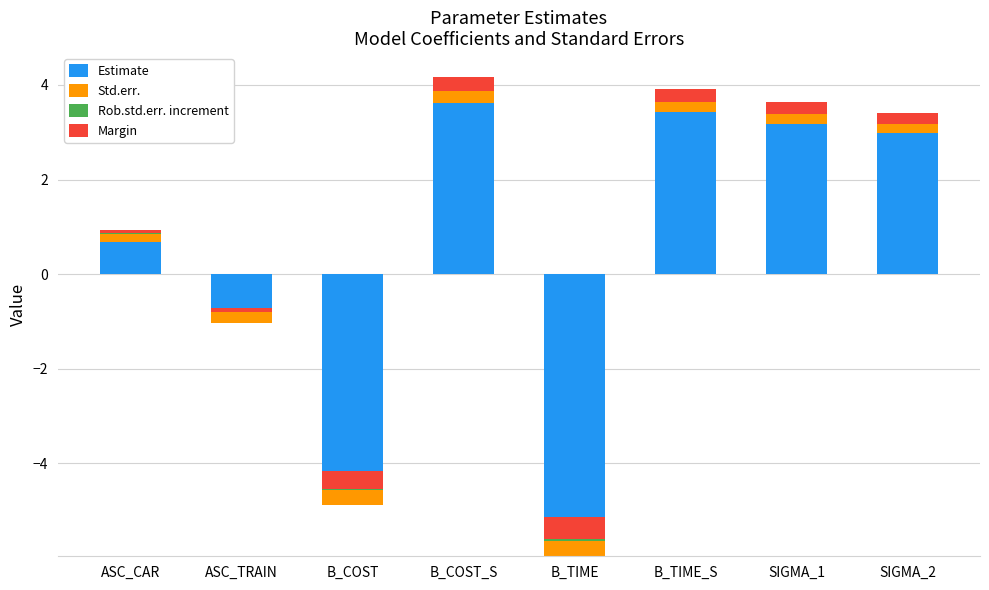

How many groups of bars are there?

8